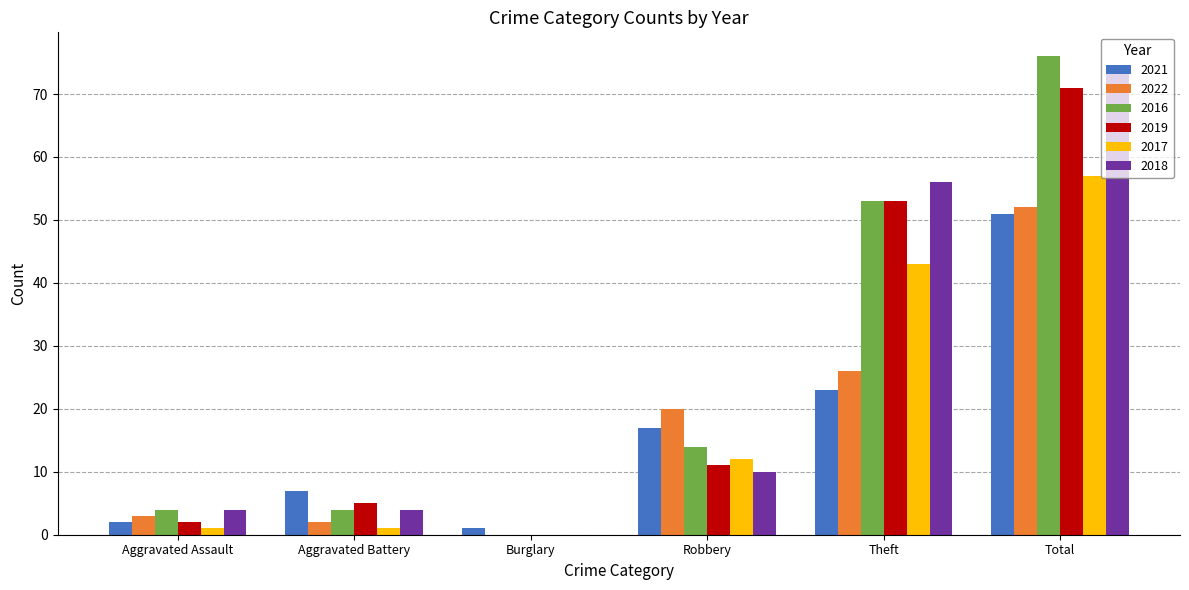

Does the chart contain stacked bars?

No